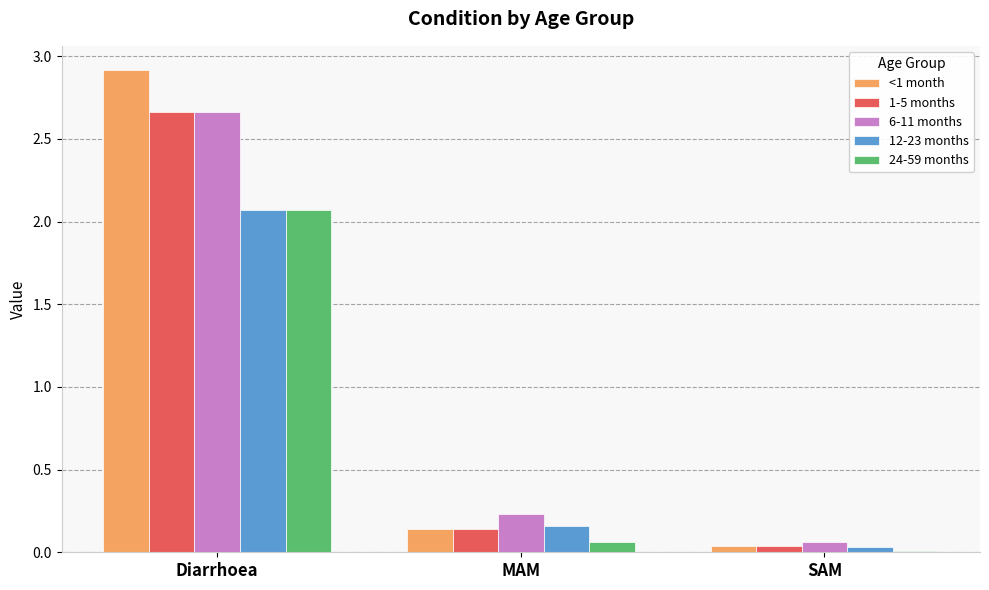

Which category has the highest value across all series?

Diarrhoea